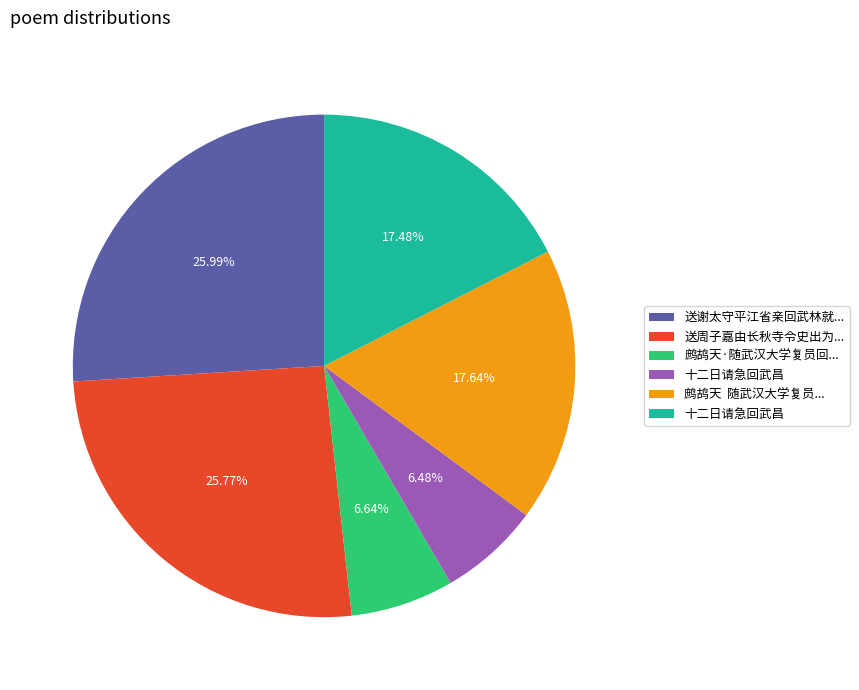

To the nearest percent, what is the average slice percentage?

17%